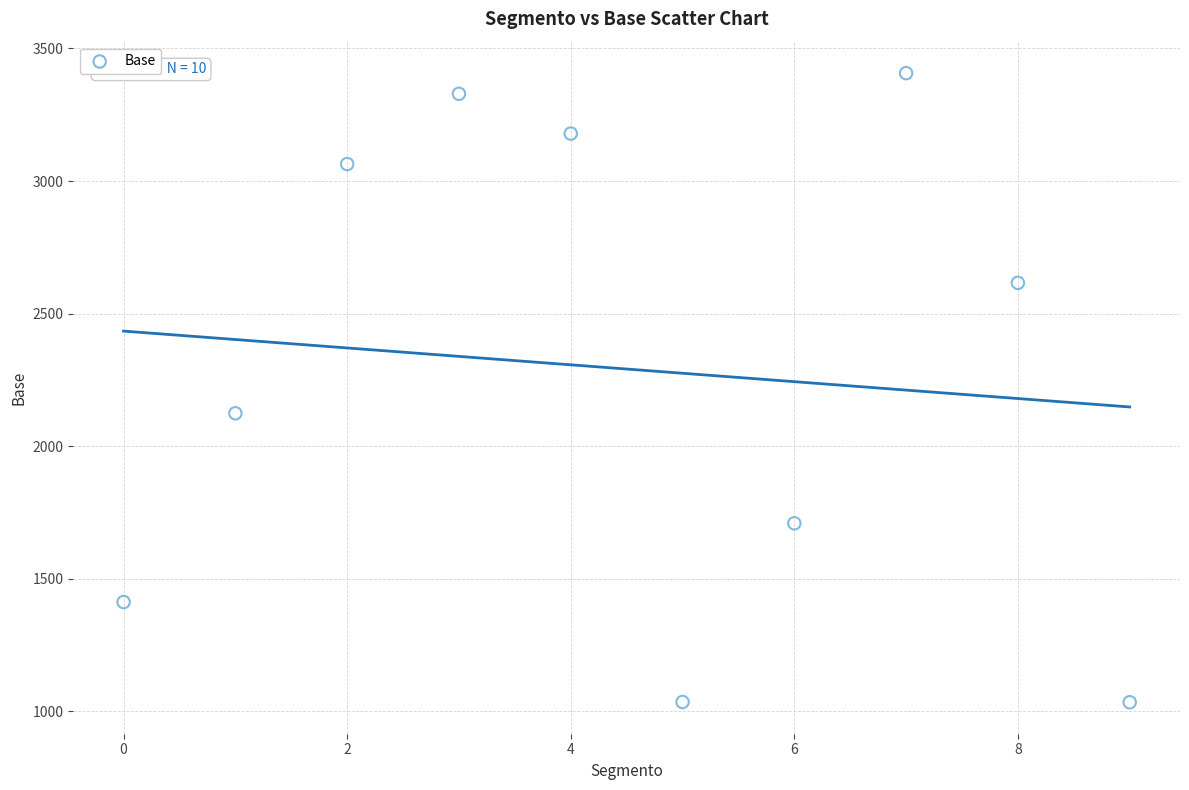

What is the average Y value?

2291